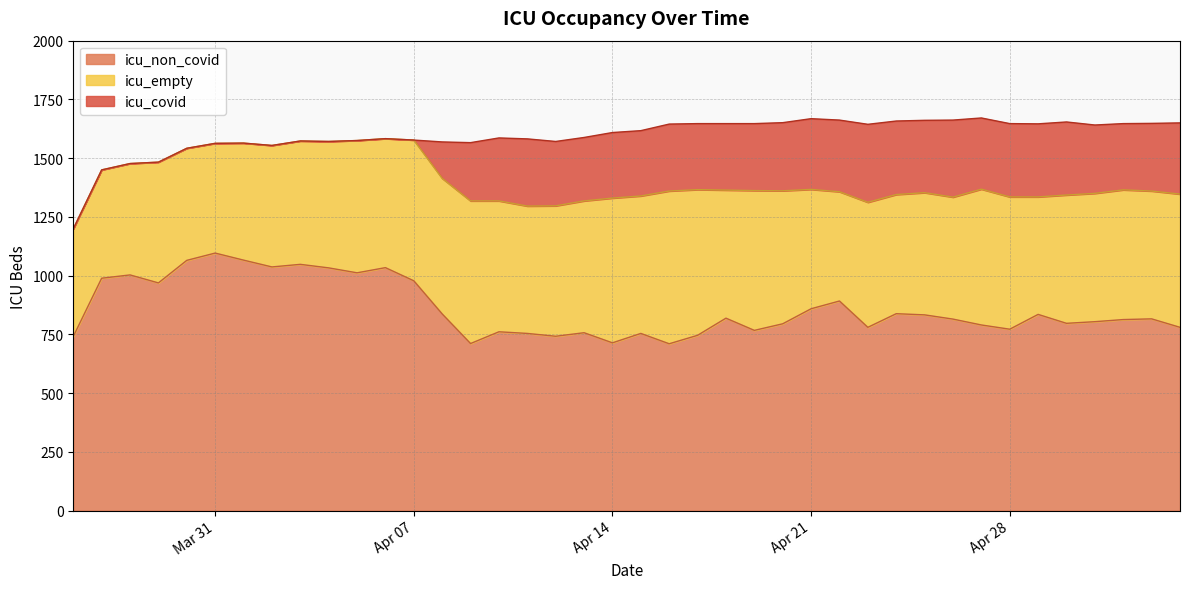

What is the value of the icu_empty point at the 27th from the left?

508